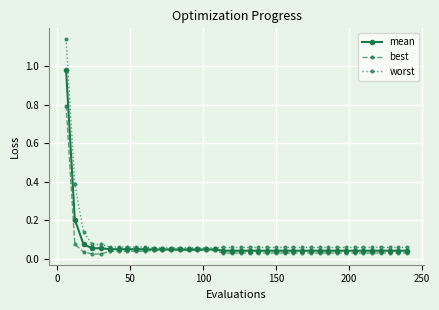

At how many categories does at least one series exceed 0?

40